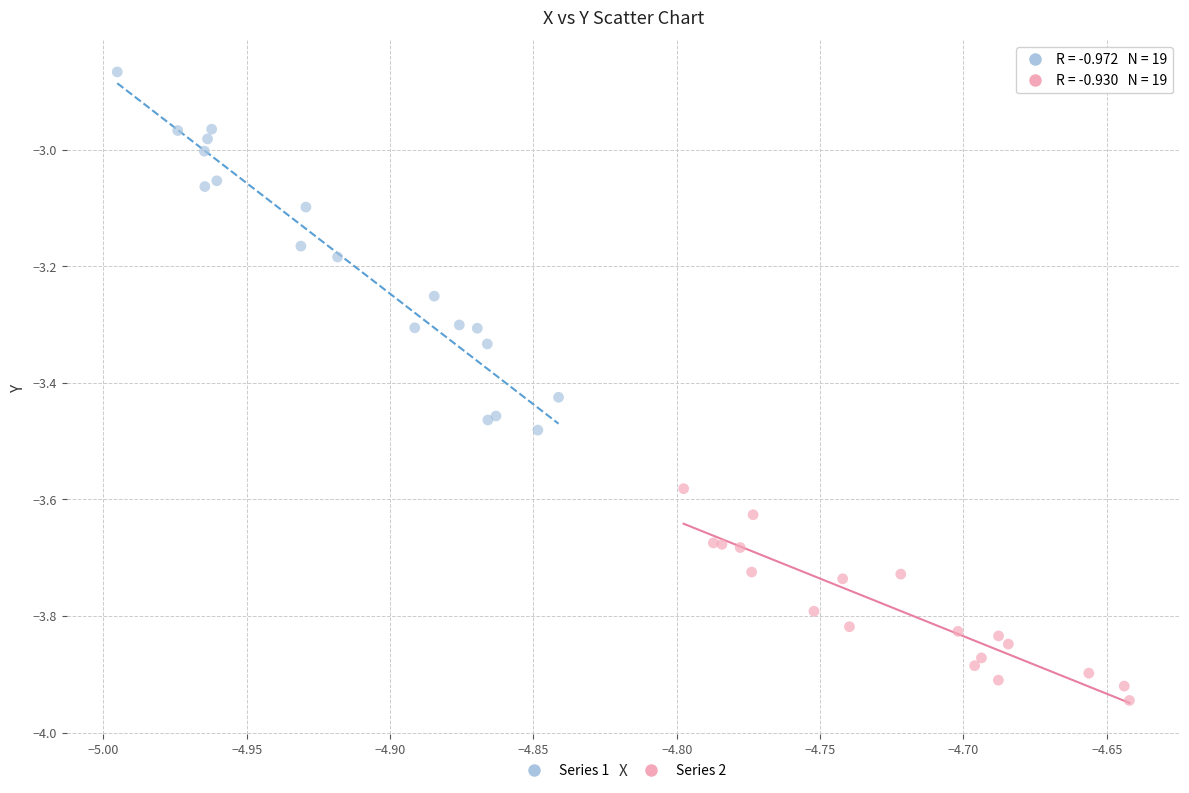

Which series reaches the maximum Y coordinate?

Series 1